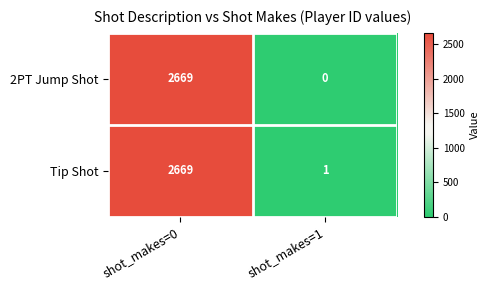

Between shot_makes=0 and shot_makes=1, which series saw the biggest shift?

2PT Jump Shot